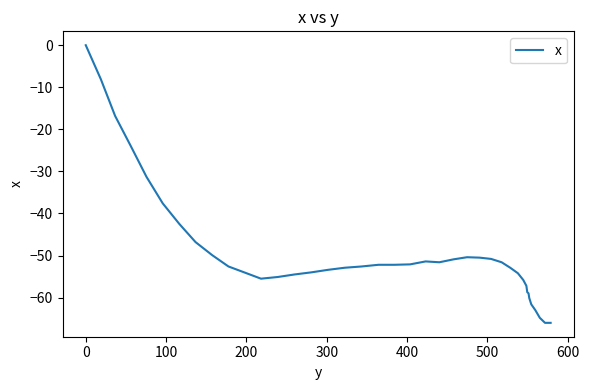

What is the smallest value displayed?

-66.0